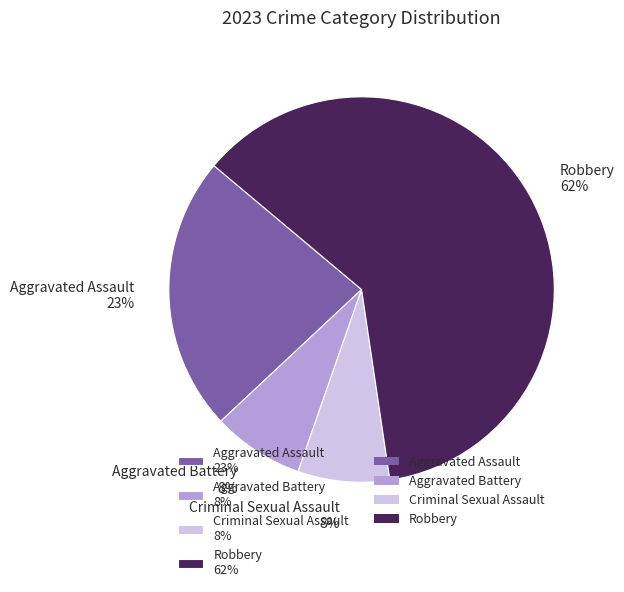

What percentage is the Aggravated Battery 8% slice, to the nearest percent?

8%